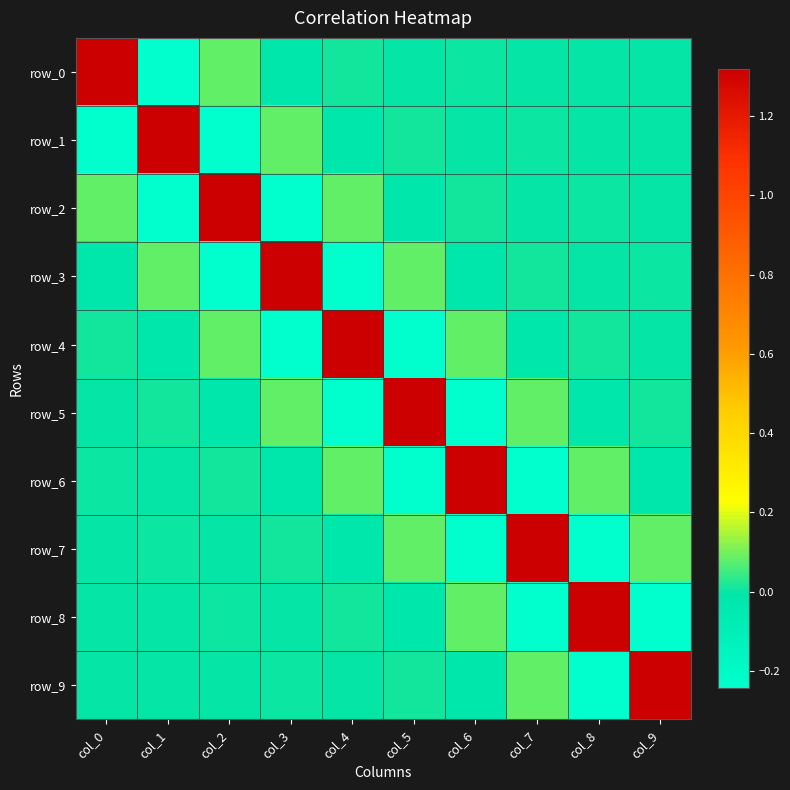

What is the spread (max minus min) of values at col_1?

1.6